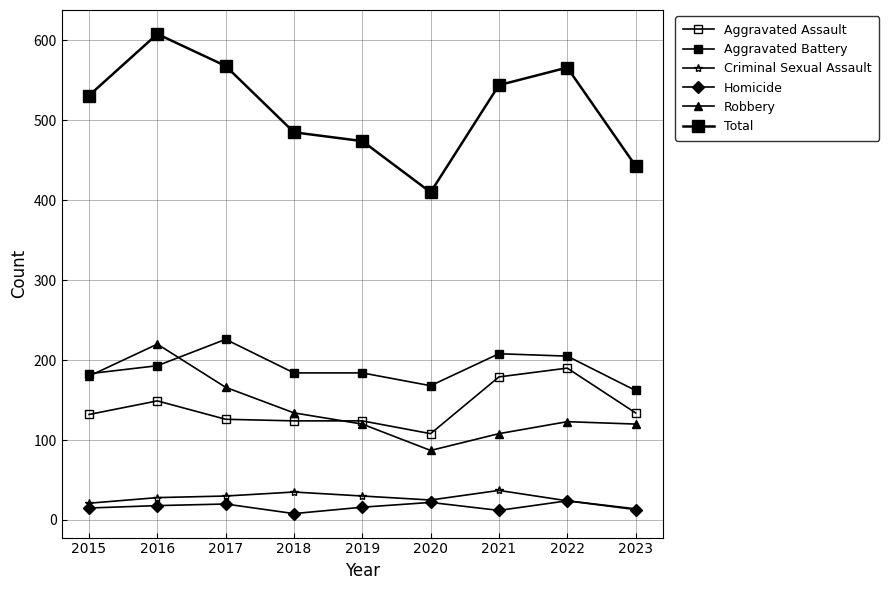

How many lines are shown in the chart?

6